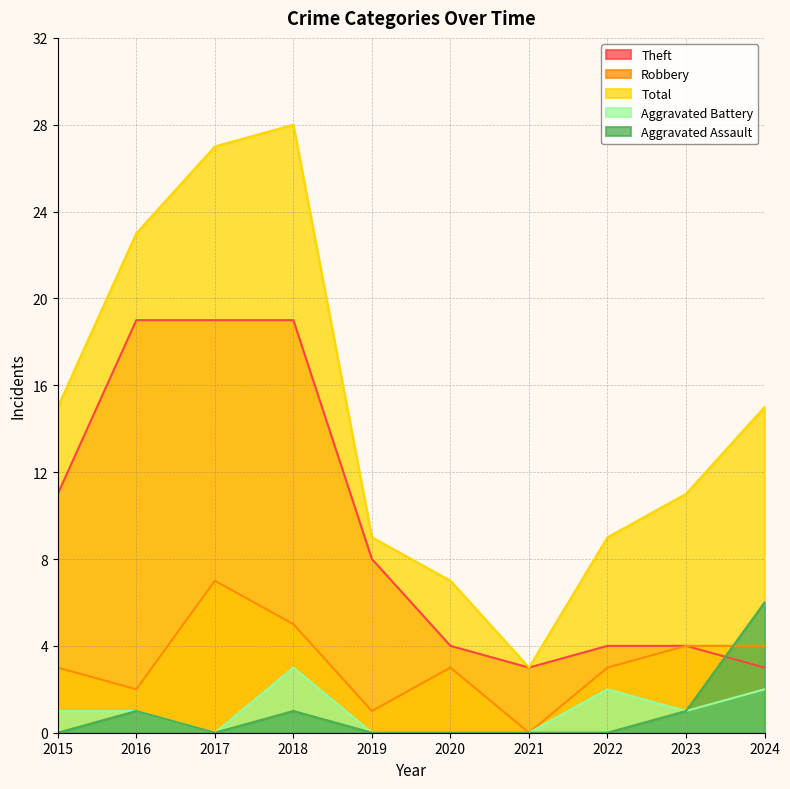

What is the difference between the second highest and second lowest values in the Total series?

20